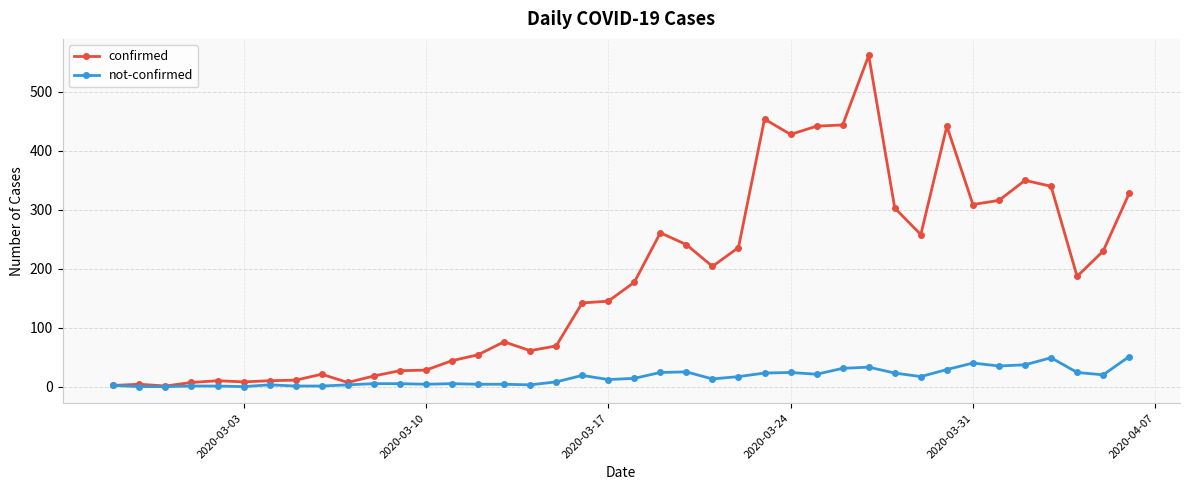

List the series in order of their peak value, lowest first.

not-confirmed, confirmed